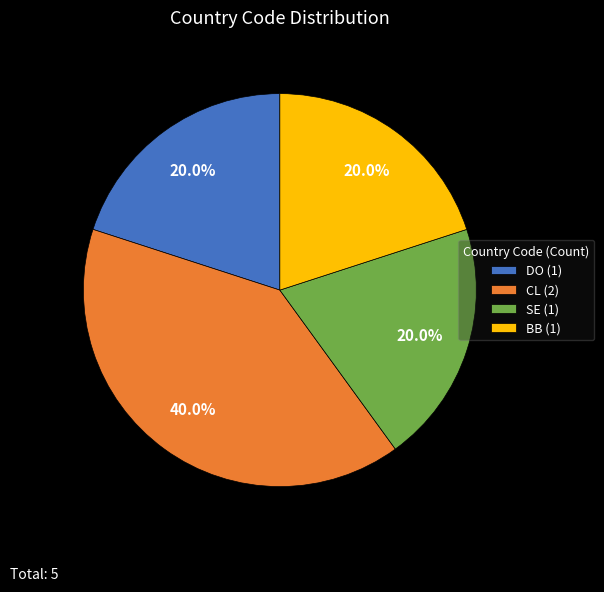

What percentage is the SE slice, to the nearest percent?

20%